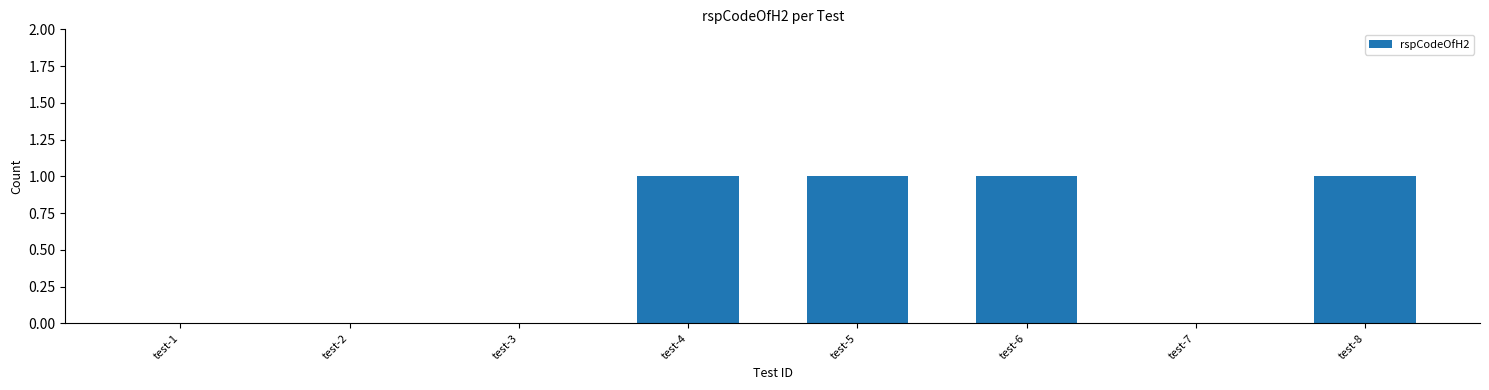

Between test-8 and test-1, which is larger?

test-8